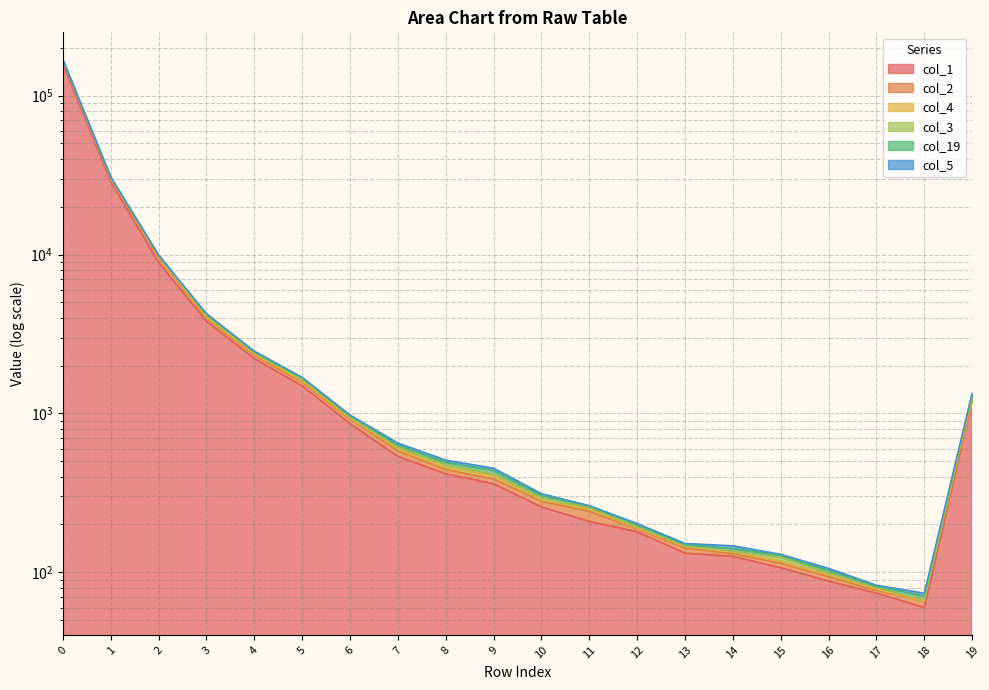

What is the total value across all series at 11?

1239